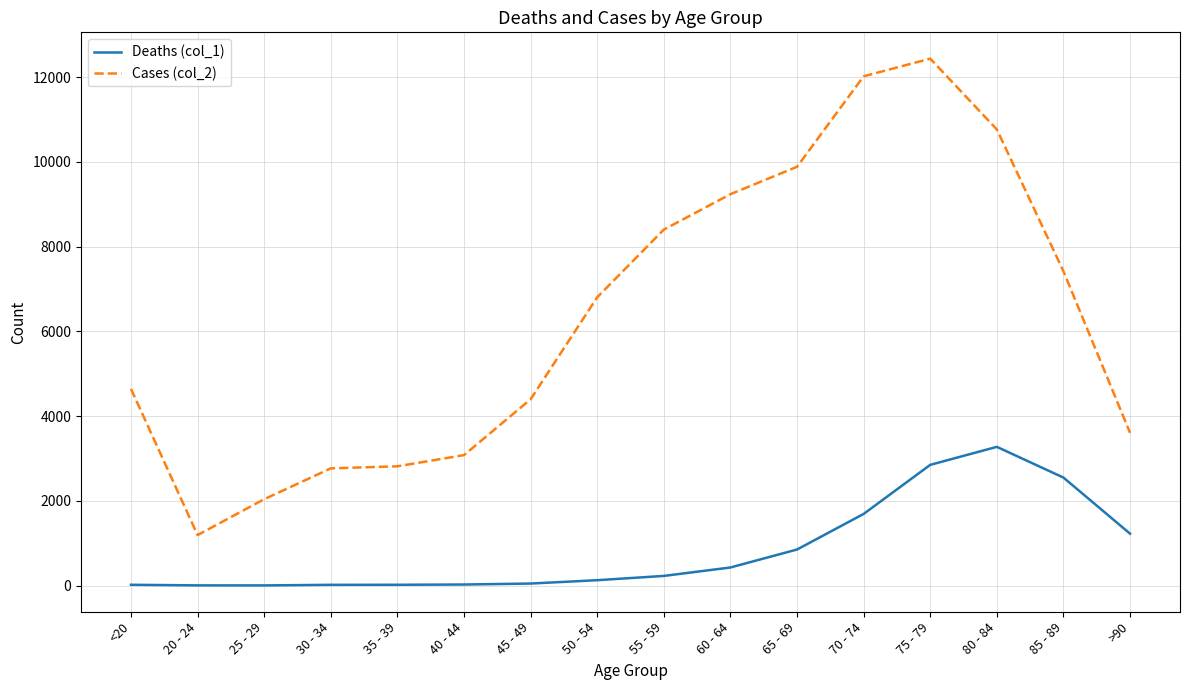

Which series has the largest range (max minus min)?

Cases (col_2)